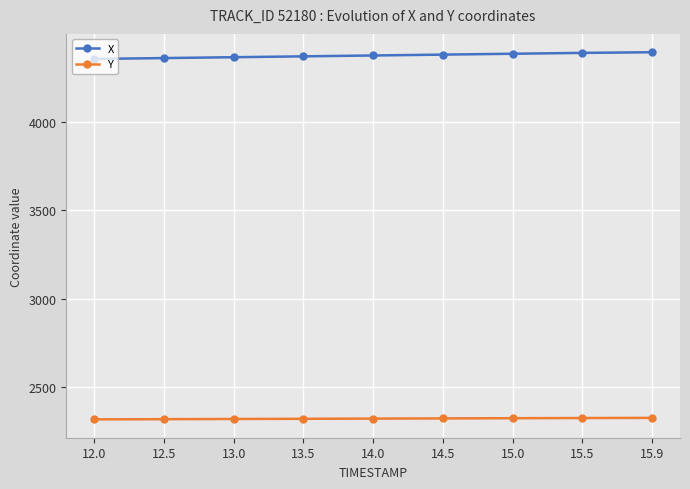

What is the greatest value displayed?

4395.6